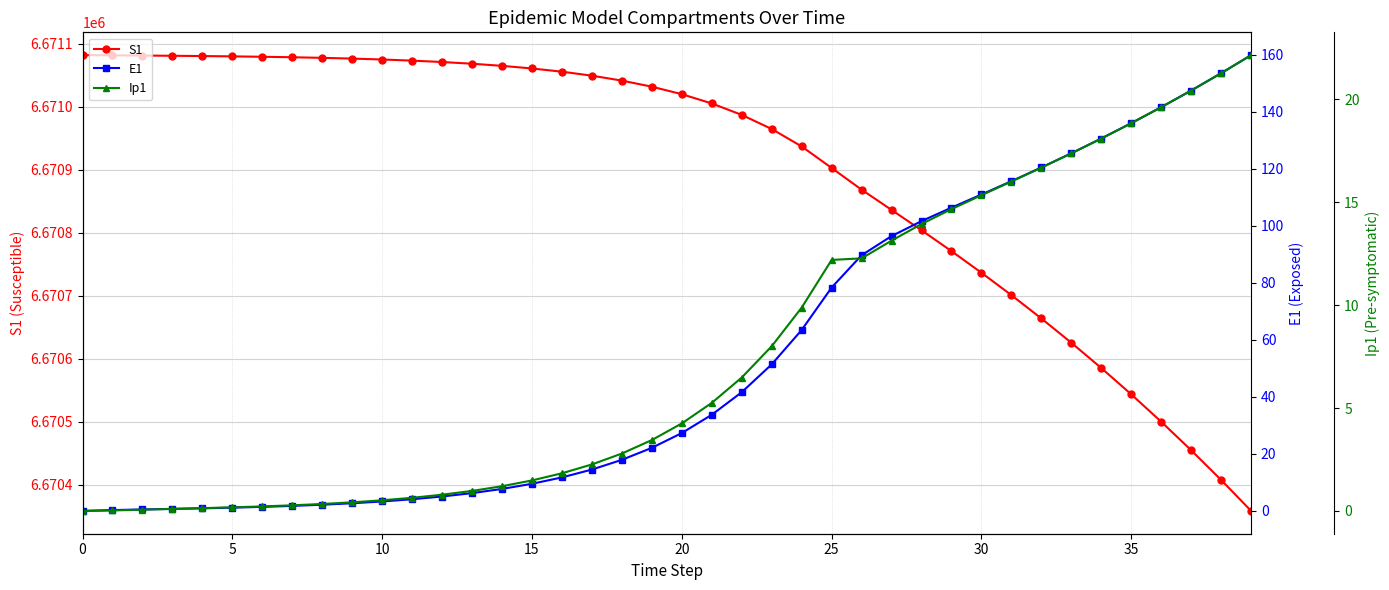

What are all the series names shown in the legend?

S1, E1, Ip1